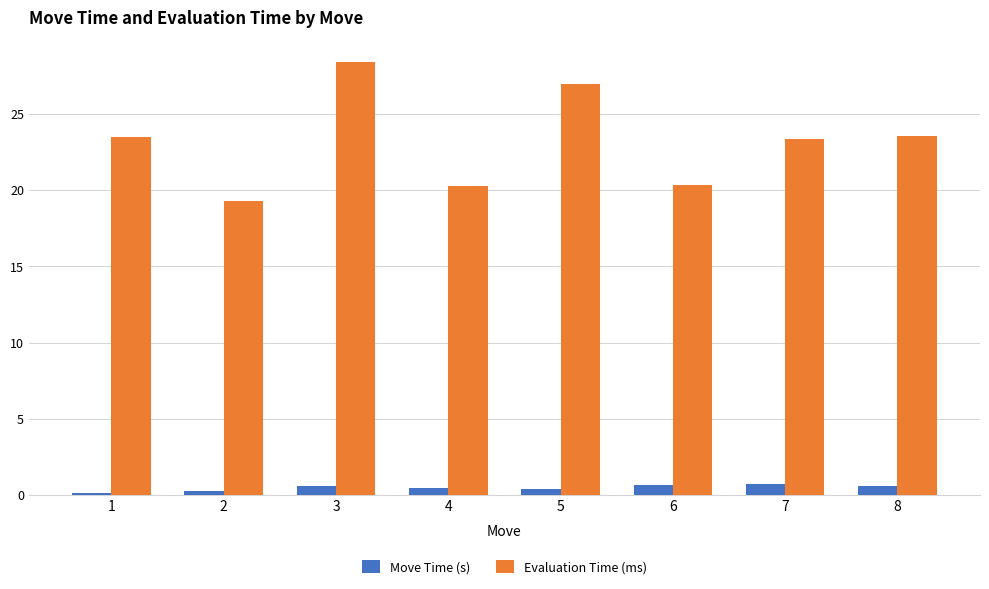

What is the value of the Evaluation Time (ms) bar at the 1st from the left?

23.5